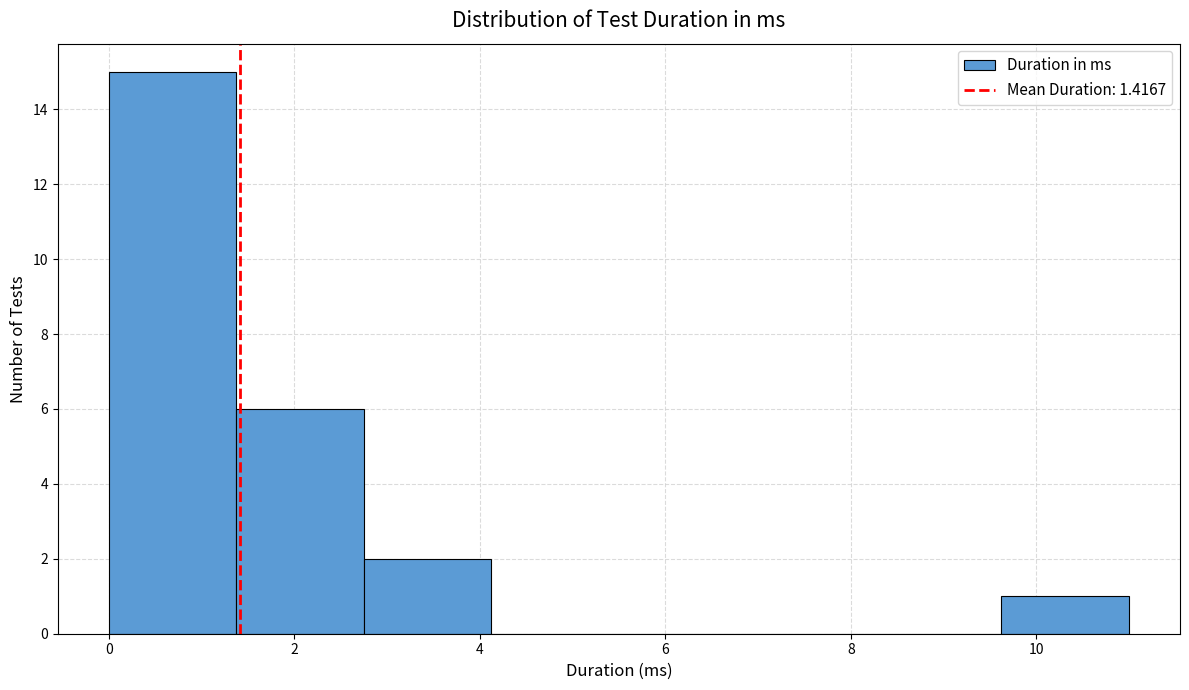

What is the height of the bar covering 0.0 to 1.4 on the x-axis? Neither the bar edges nor the heights are printed on the chart, so give them approximately, as read against the axes.

15